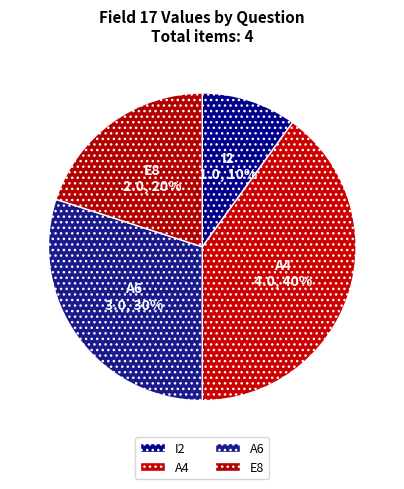

Which has a higher value, A6 or I2?

A6